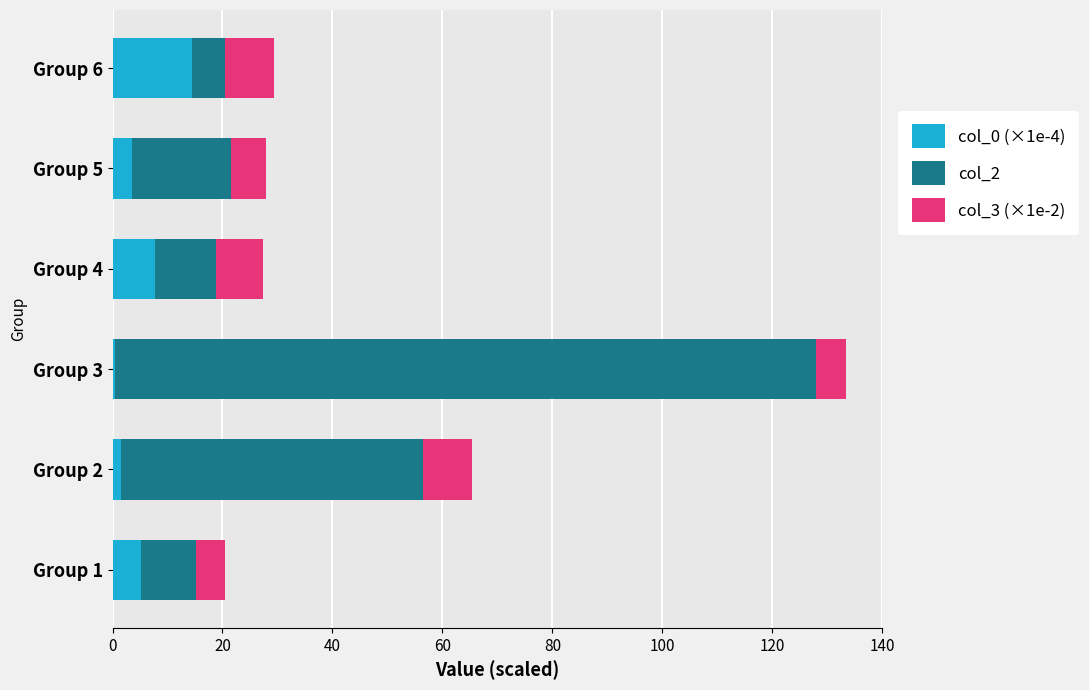

True or false: col_0 (×1e-4) has a value of 13.1 at Group 4.

False